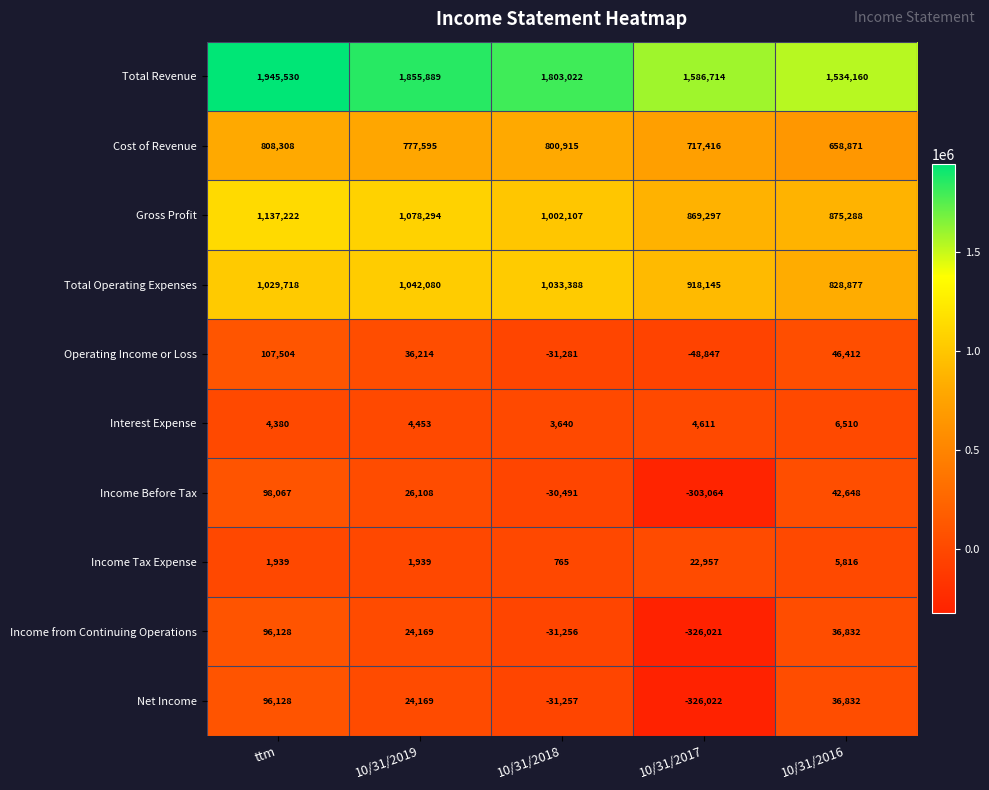

Which series has the largest total across all categories?

Total Revenue